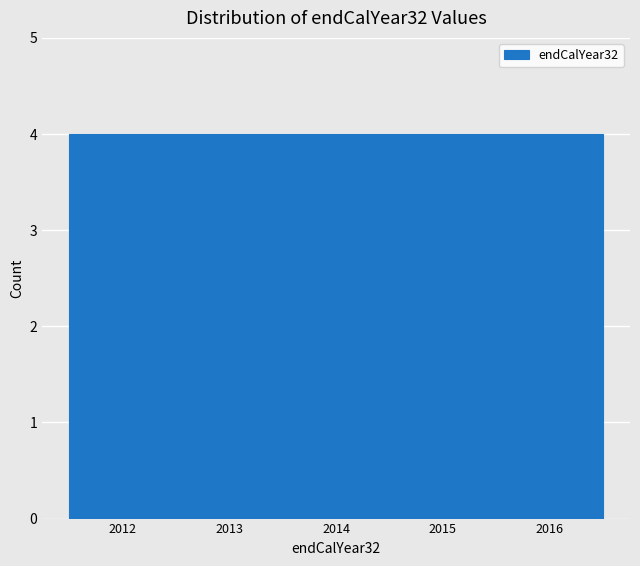

What is the height of the bar covering 2011.5 to 2012.5 on the x-axis? The values are not printed on the chart, so give them approximately, as read against the axis.

4